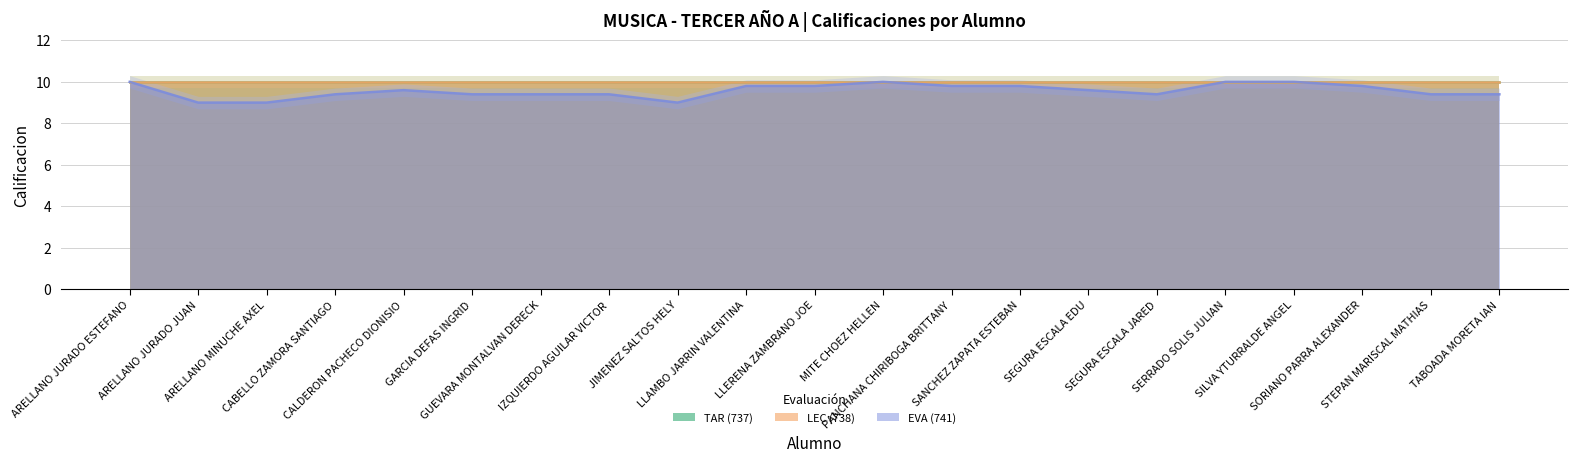

Which series changed the most between ARELLANO JURADO ESTEFANO and CALDERON PACHECO DIONISIO?

EVA (741)